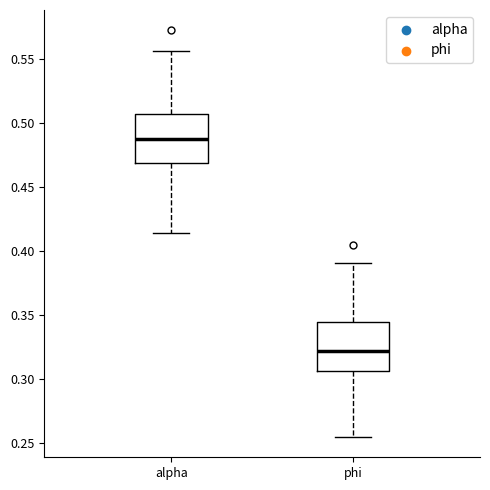

Where does the upper whisker of the box for phi end on the y-axis? The values are not printed on the chart, so give them approximately, as read against the axis.

0.390